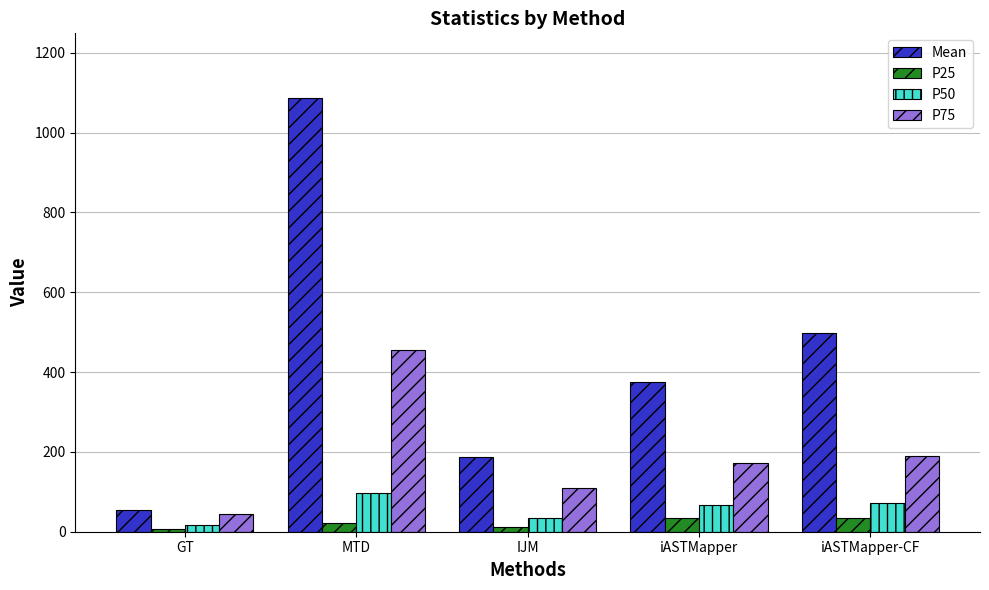

Which series changed the most between GT and IJM?

Mean